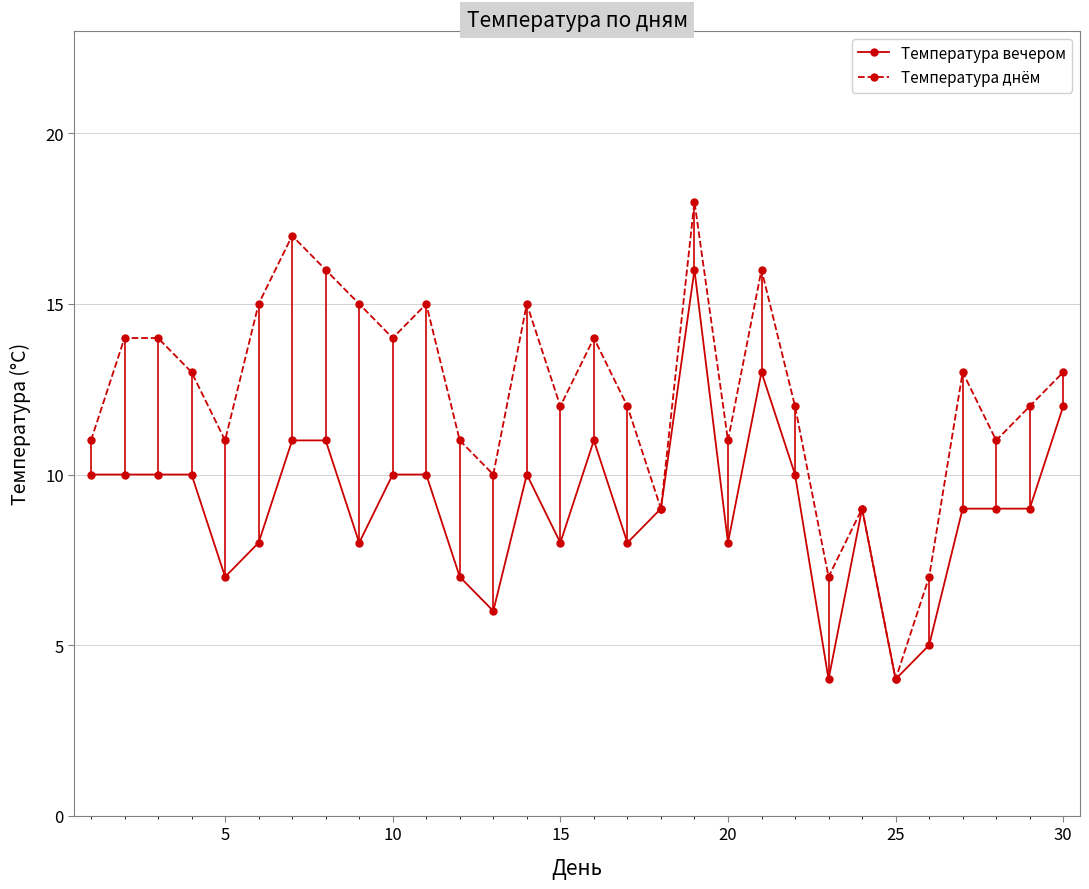

What is the maximum value for Температура вечером?

16